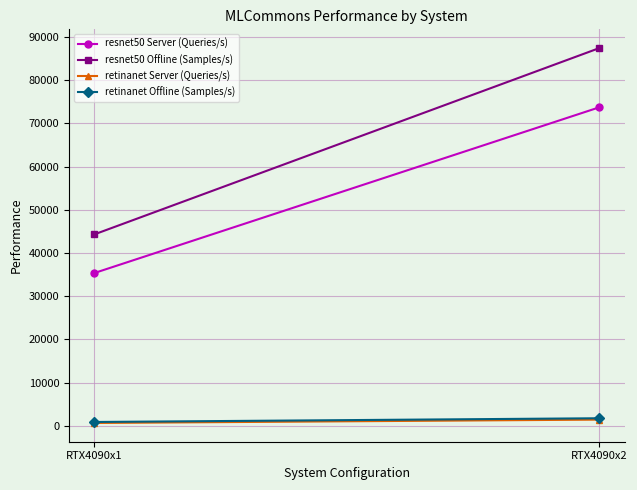

Is this an area chart (filled region under the line)?

No